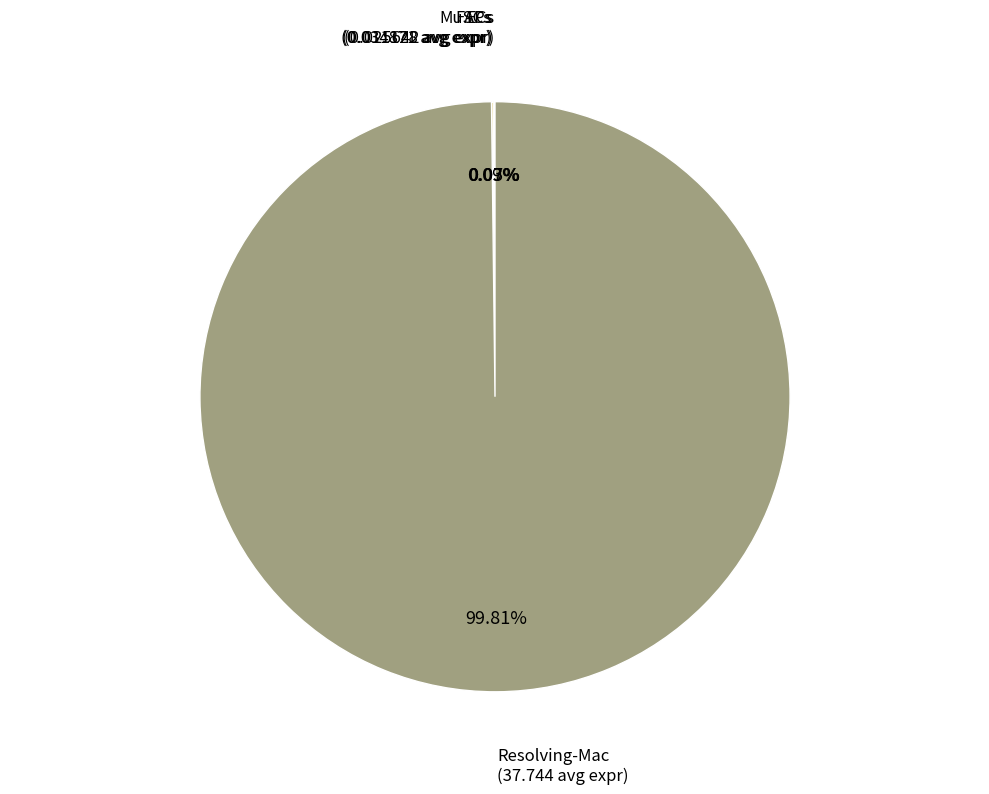

To the nearest percent, what percentage of the pie is Resolving-Mac?

100%